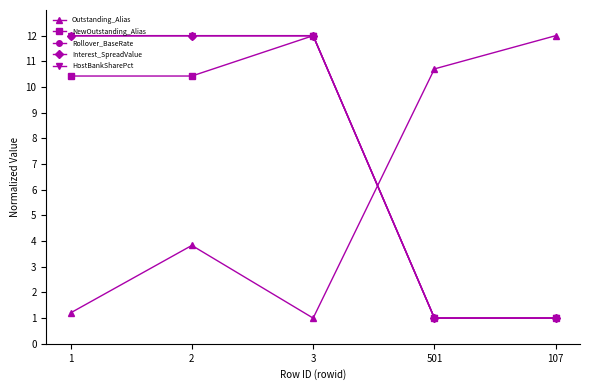

Reading left to right, what are all the values shown in this chart?

Outstanding_Alias: 1.2	3.8	1.0	10.7	12.0
NewOutstanding_Alias: 10.4	10.4	12.0	1.0	1.0
Rollover_BaseRate: 12.0	12.0	12.0	1.0	1.0
Interest_SpreadValue: 12.0	12.0	12.0	1.0	1.0
HostBankSharePct: 12.0	12.0	12.0	1.0	1.0